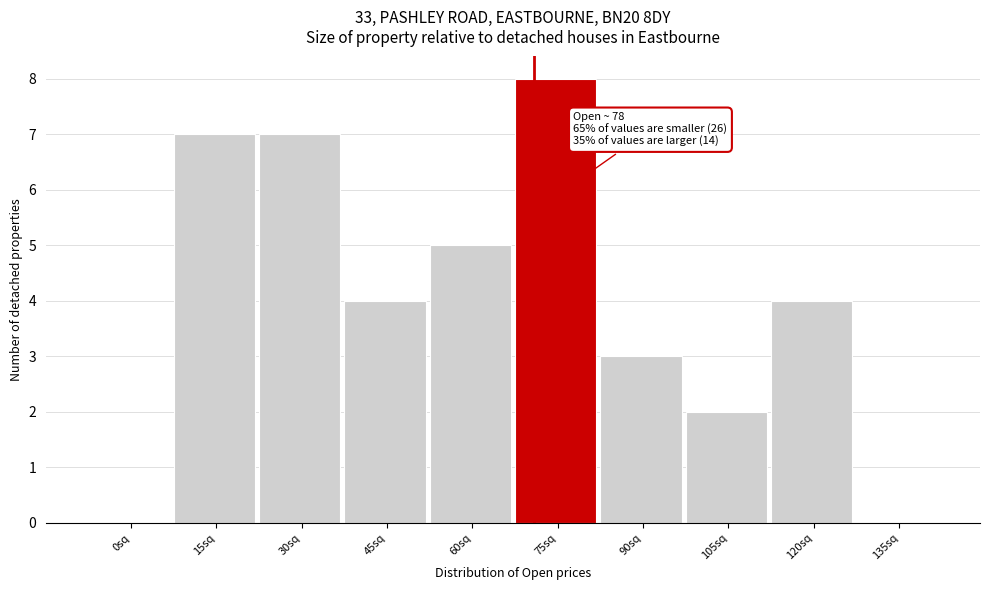

Reading left to right, extract all data points from this chart.

0sq=0	15sq=7	30sq=7	45sq=4	60sq=5	75sq=8	90sq=3	105sq=2	120sq=4	135sq=0